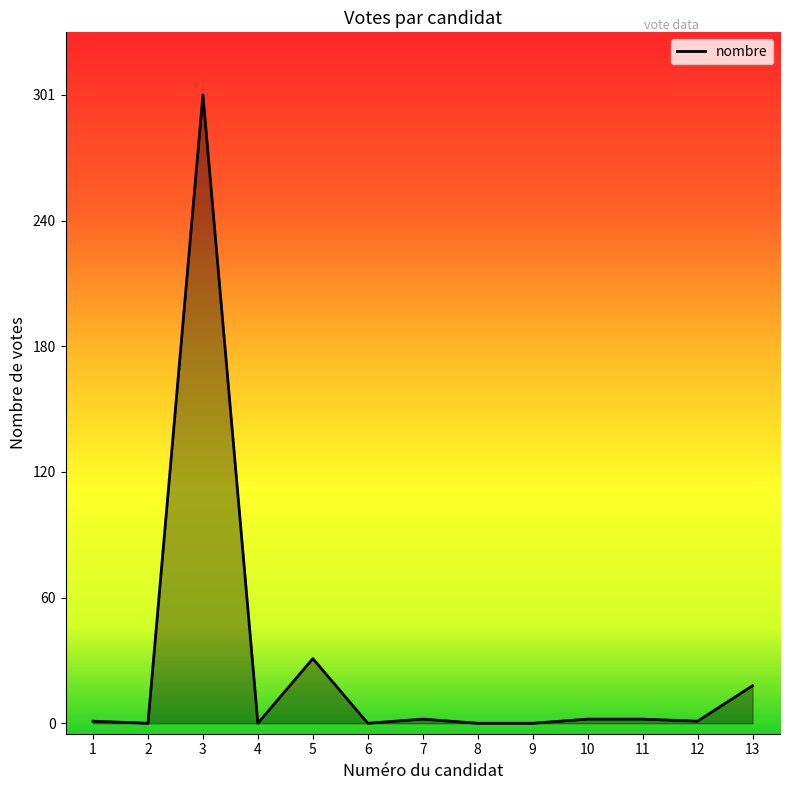

How many lines are shown in the chart?

1